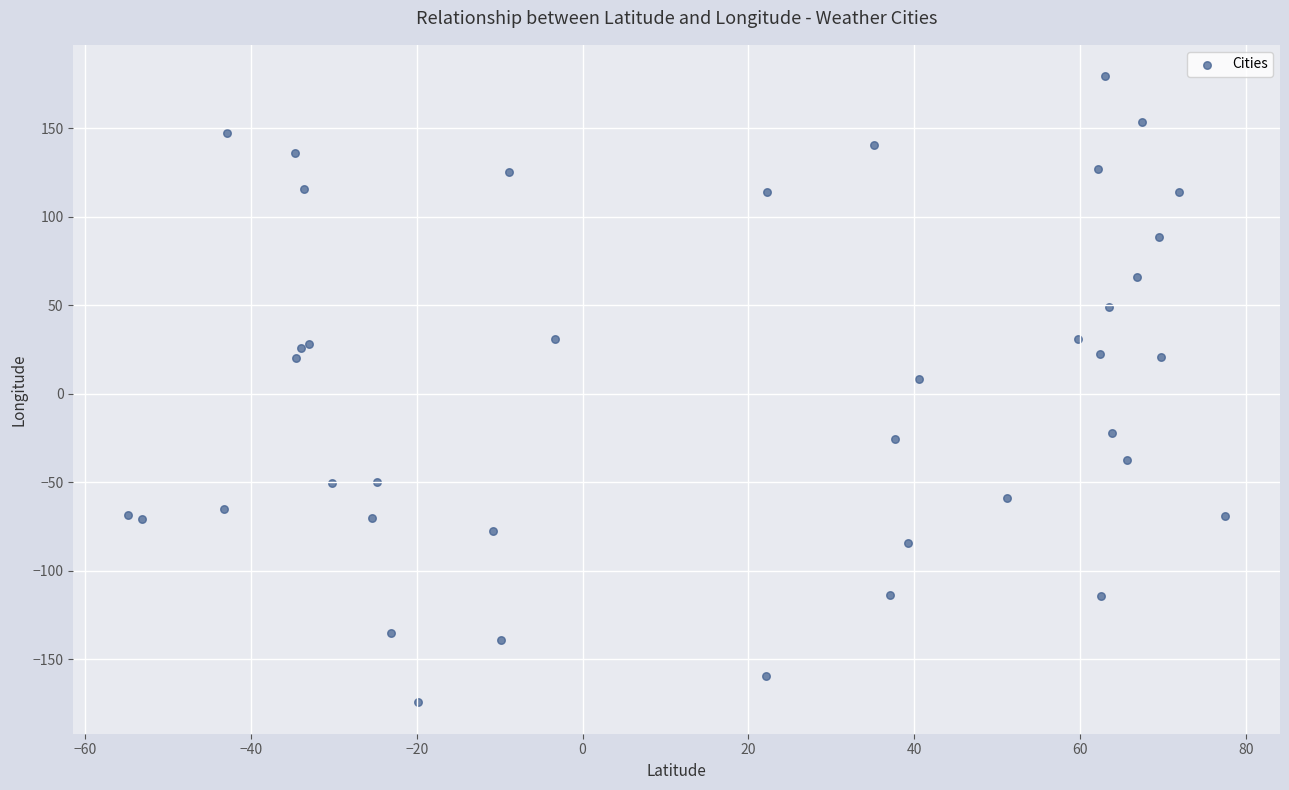

What Y value in the scatter plot is closest to 2?

8.3